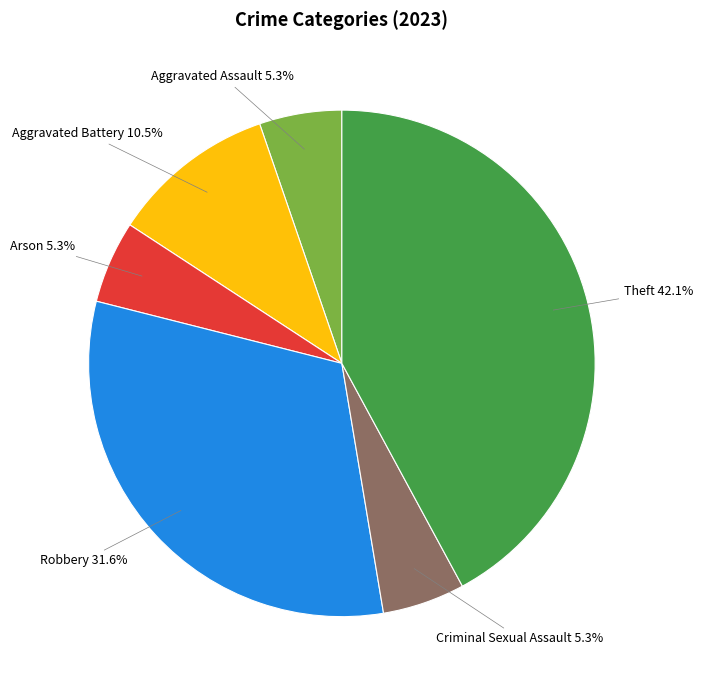

To the nearest percent, what is the average slice percentage?

17%